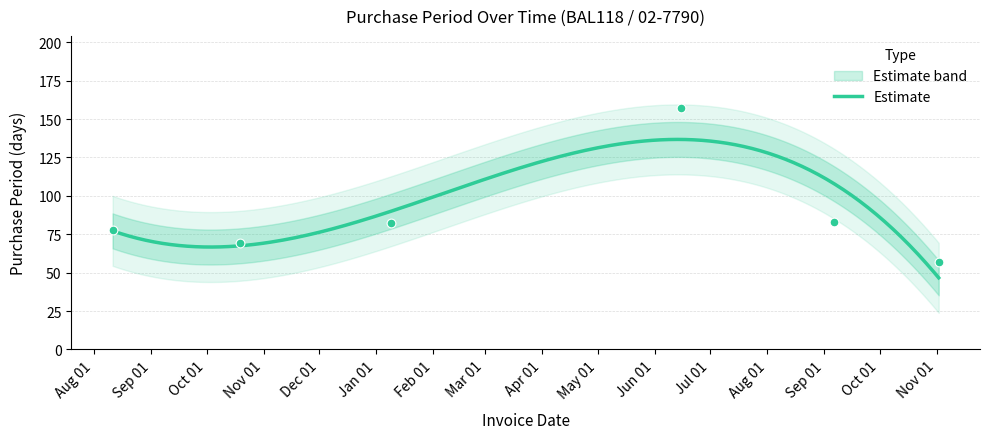

What is the ratio of the value at 2016-10-19 to the value at 2017-11-02?

1.2